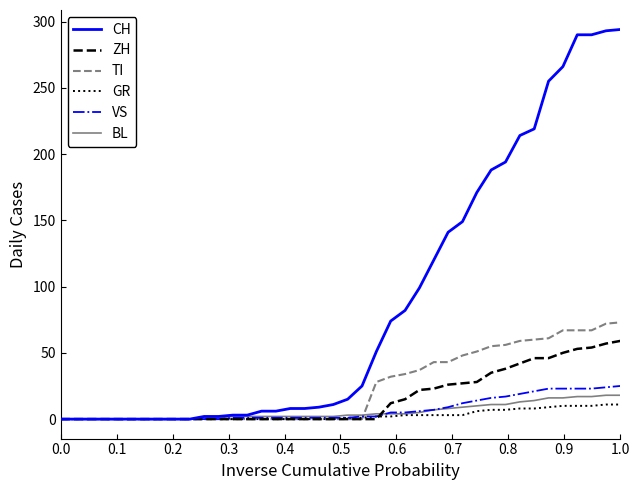

Which series has the widest spread of values?

CH